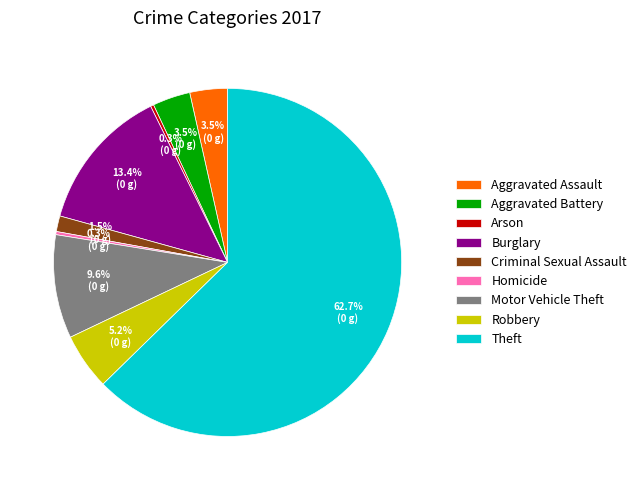

What is the largest slice in the pie chart?

Theft